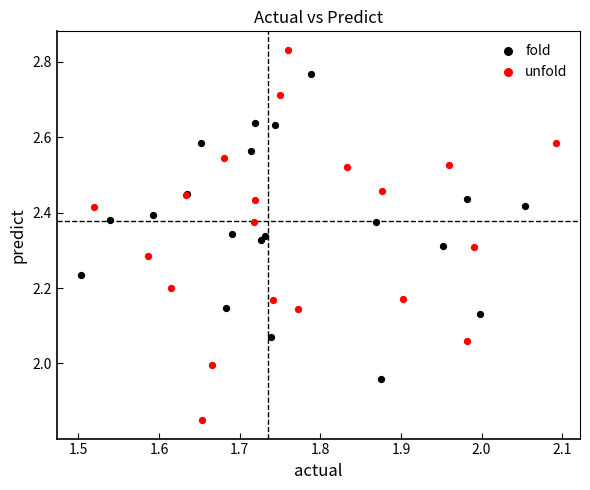

What are all the series names shown in the legend?

fold, unfold